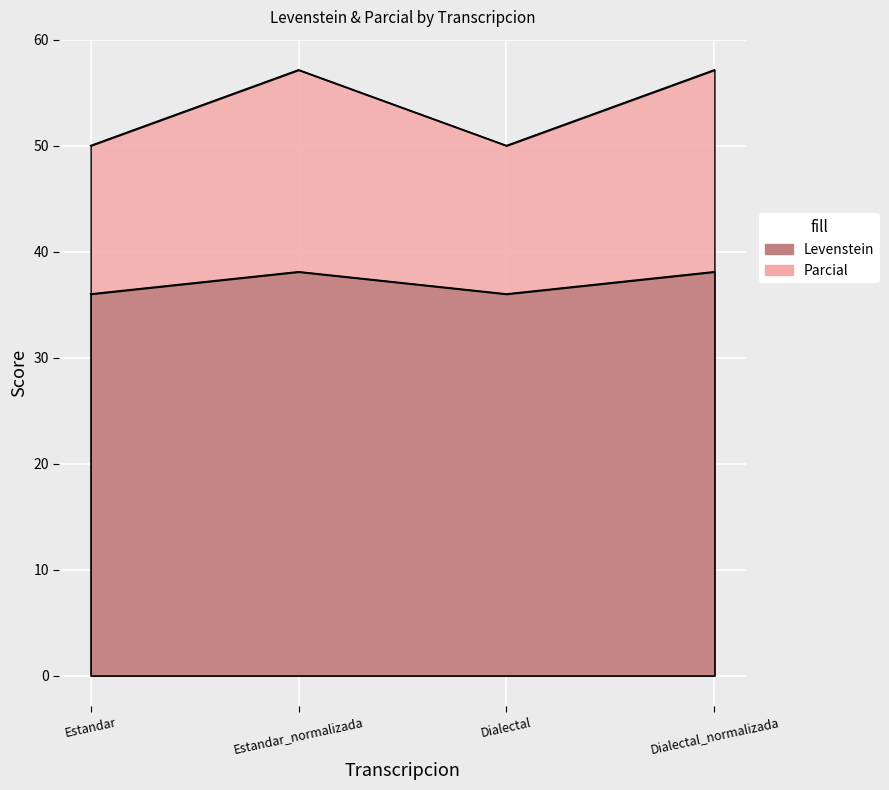

Which has a higher value, Dialectal or Dialectal_normalizada?

Dialectal_normalizada